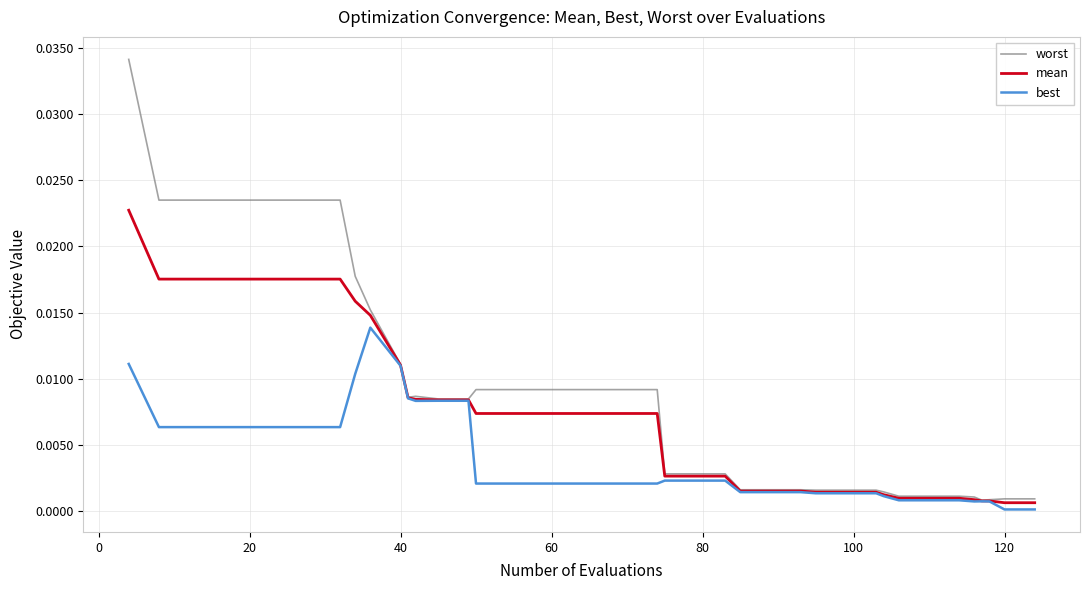

Rank the series by their maximum value, from lowest to highest.

best, mean, worst